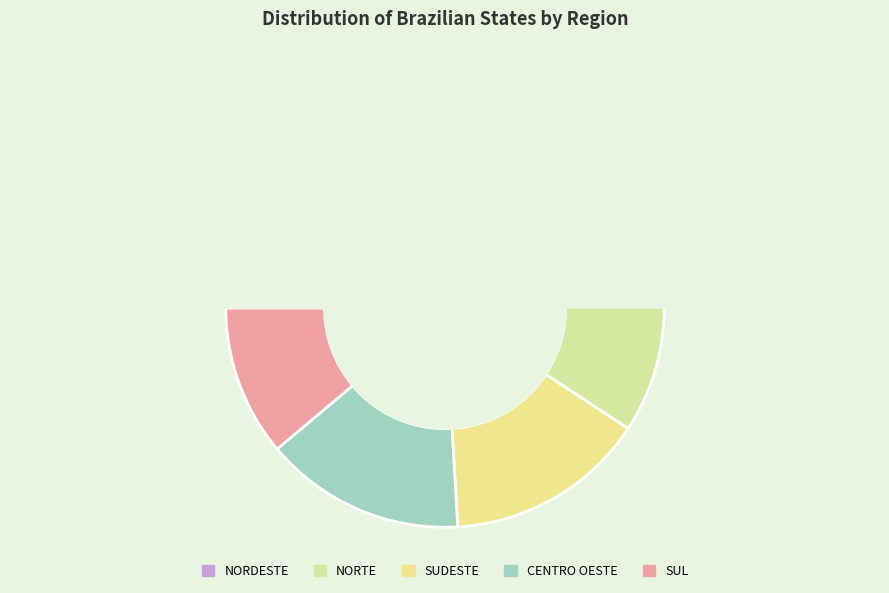

What is the largest slice in the pie chart?

NORDESTE